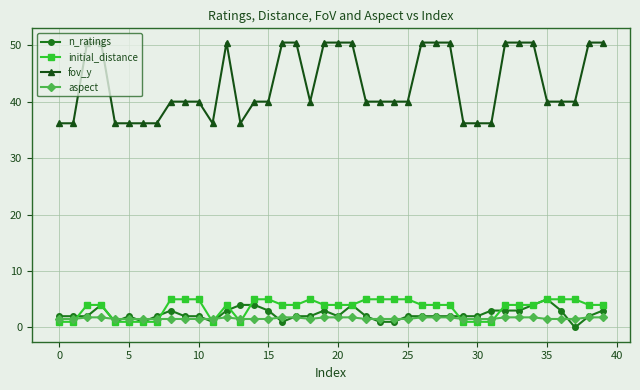

What is the maximum value for n_ratings?

5.0